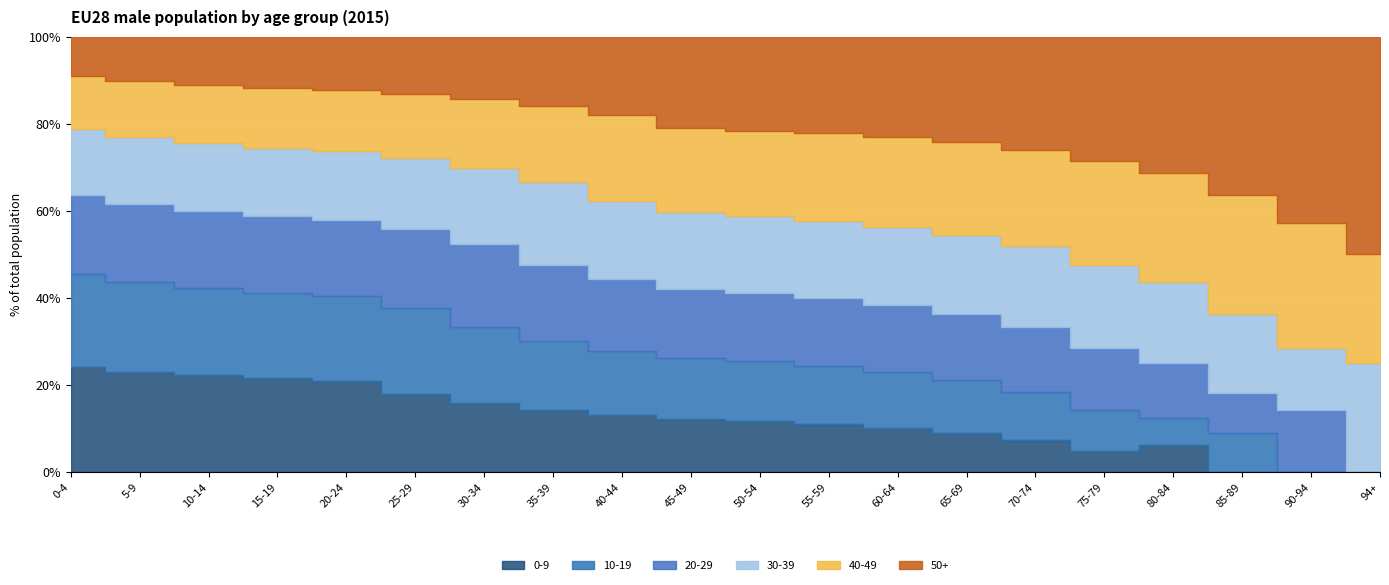

Where do 20-29 and 10-19 first cross each other?

25-29 and 30-34